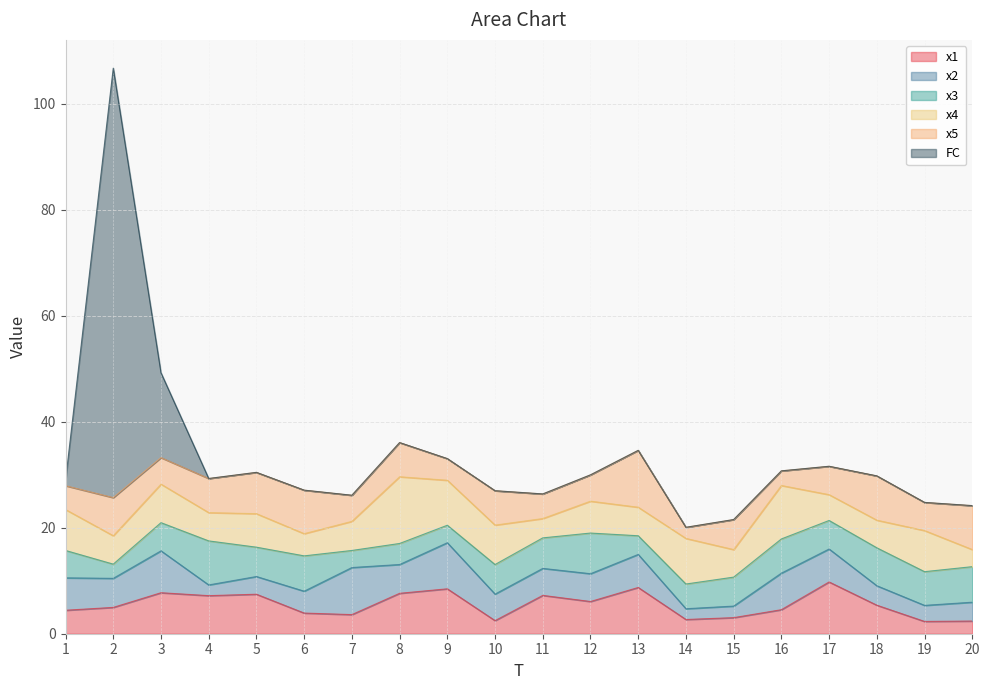

At which category does the chart reach its peak across all series?

2